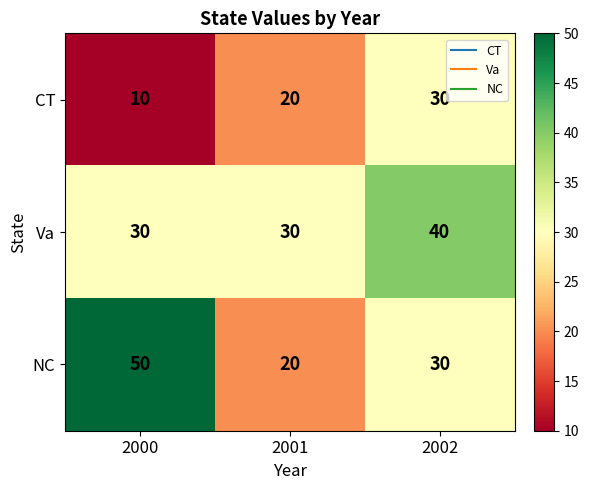

True or false: Va has a value of 68 at 2002.

False